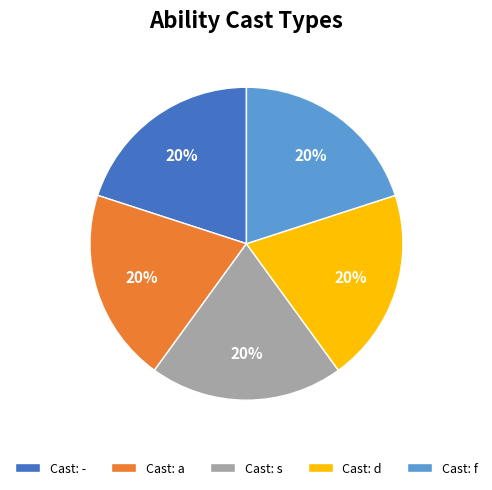

To the nearest percent, what percentage of the pie is Cast: s?

20%